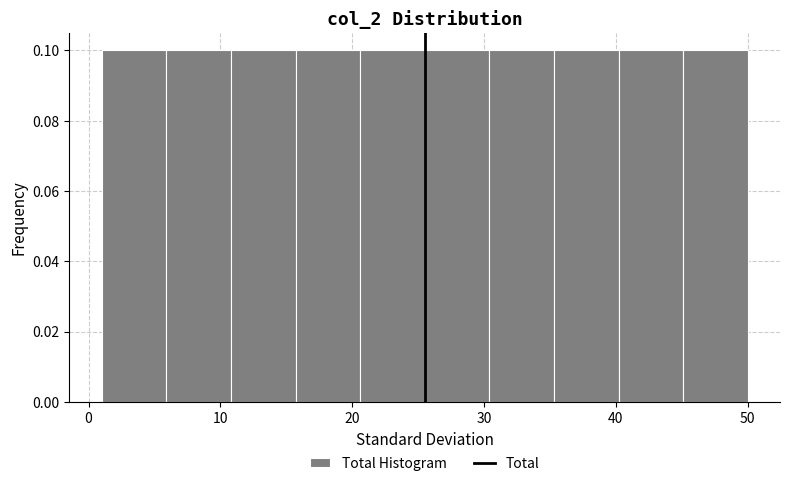

Reading left to right, list every bar in this chart as the range it spans on the x-axis followed by its height. Neither the bar edges nor the heights are printed on the chart, so give them approximately, as read against the axes.

1.0 to 5.9: 0.1
5.9 to 10.8: 0.1
10.8 to 15.7: 0.1
15.7 to 20.6: 0.1
20.6 to 25.5: 0.1
25.5 to 30.4: 0.1
30.4 to 35.3: 0.1
35.3 to 40.2: 0.1
40.2 to 45.1: 0.1
45.1 to 50.0: 0.1